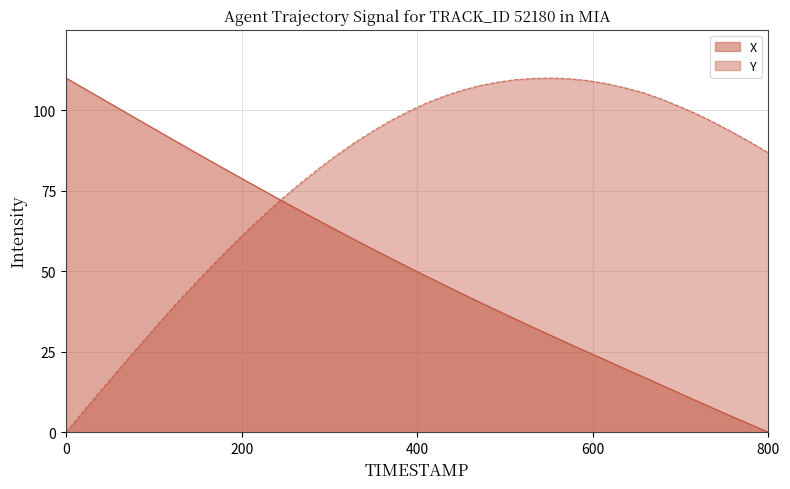

Which category has the lowest value in the Y series?

0